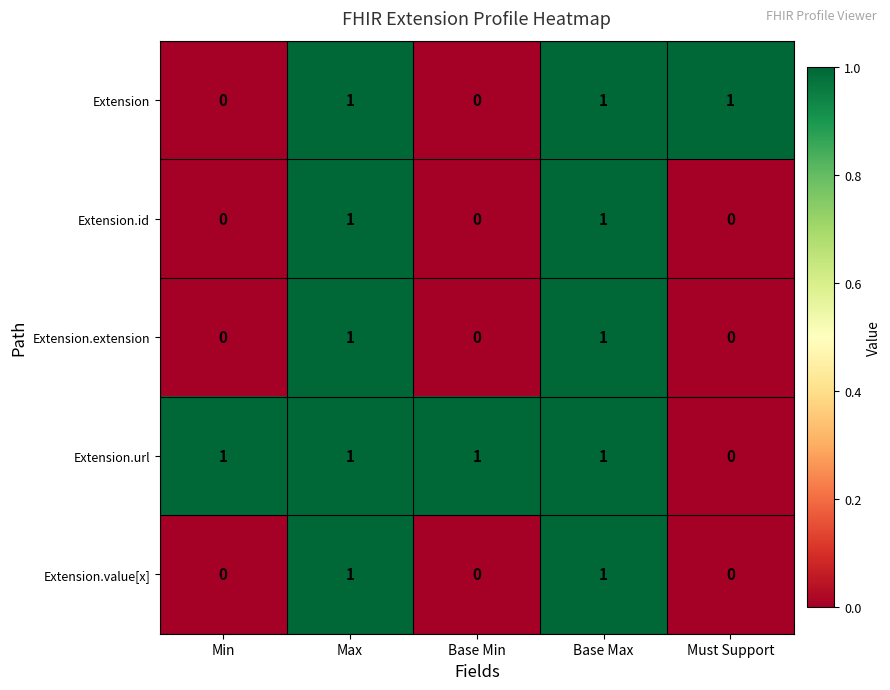

At how many categories does at least one series exceed 0?

5